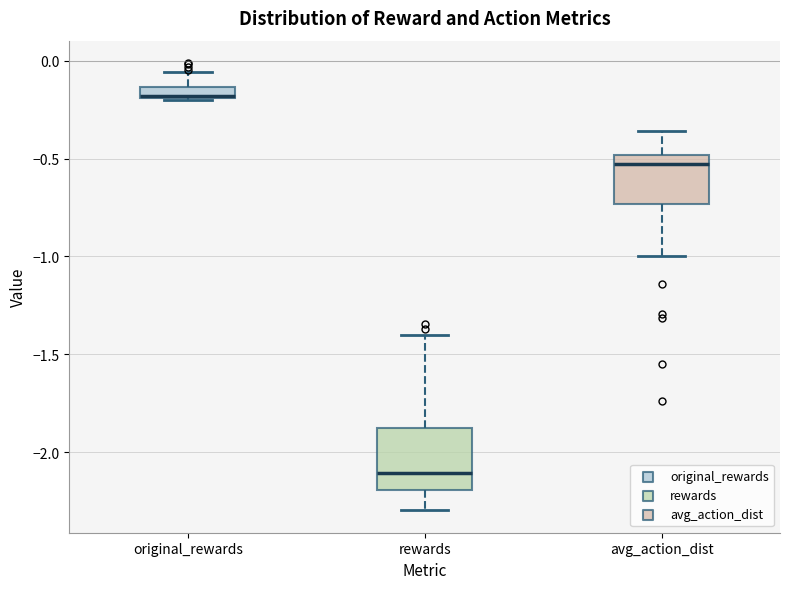

Which box is the tallest, from its lower edge to its upper edge?

rewards